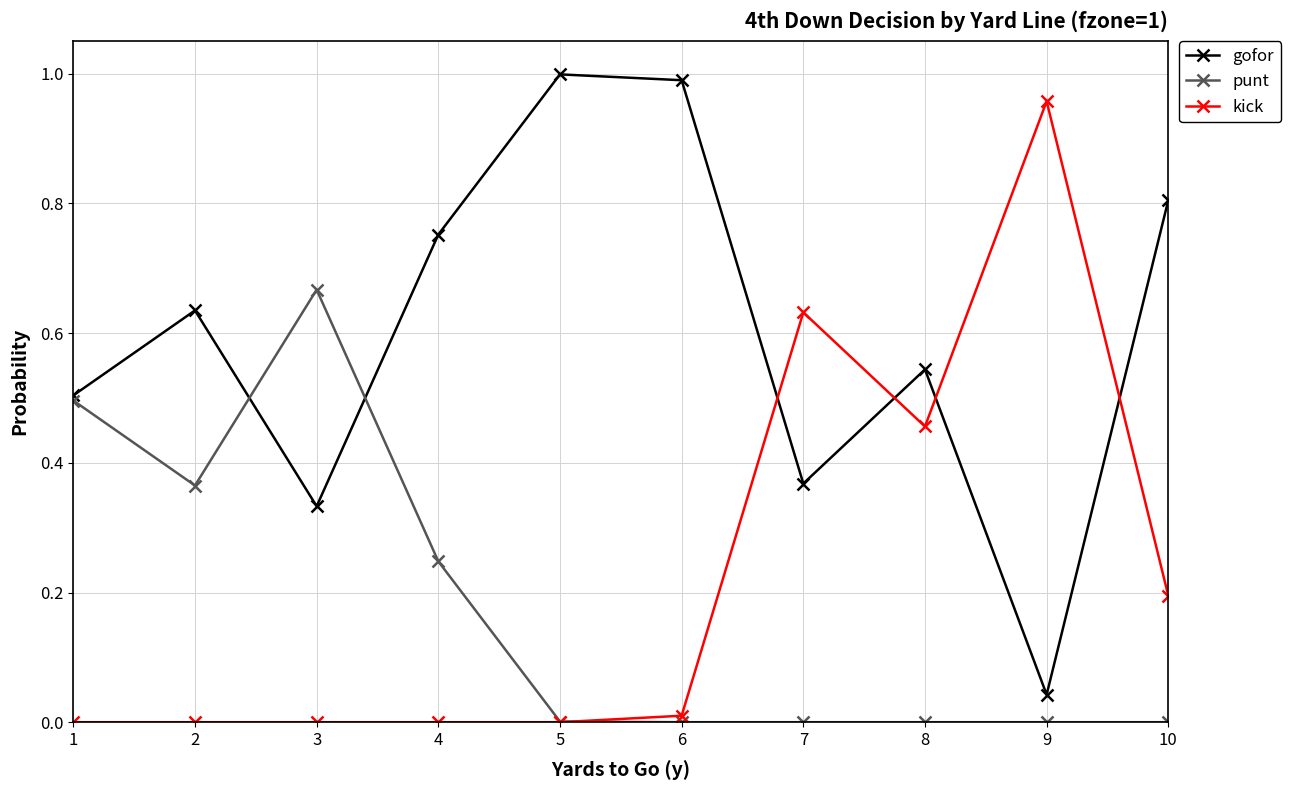

How many distinct data groups are displayed?

3